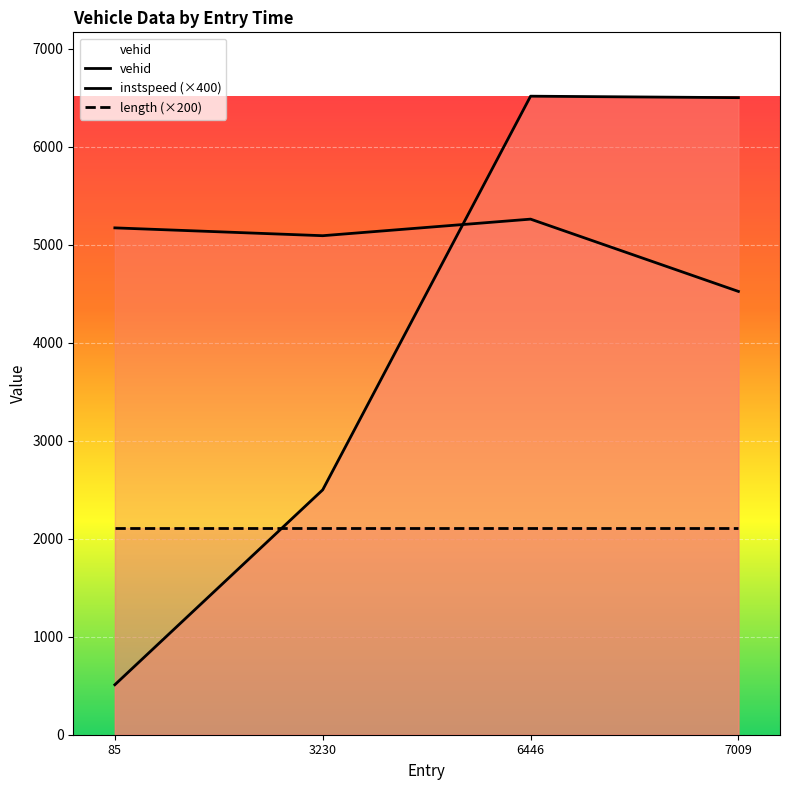

What is the sum of all instspeed (×400) values?

20049.5